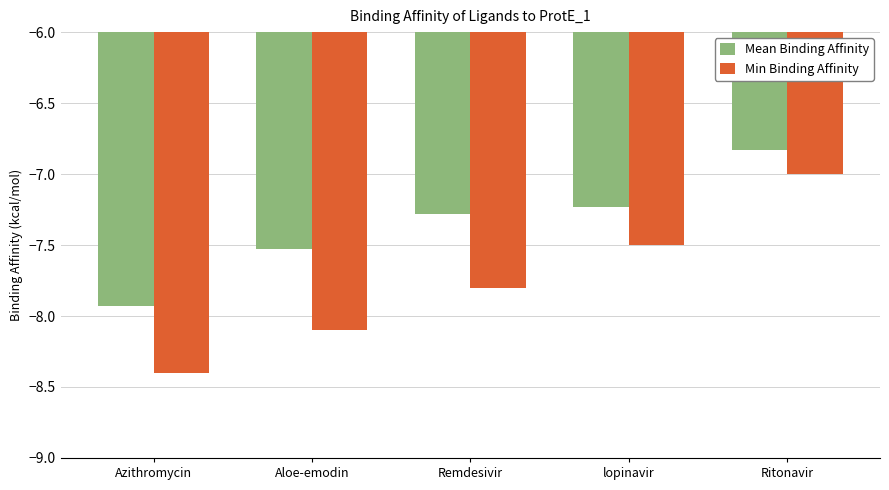

Count the number of data series in this chart.

2